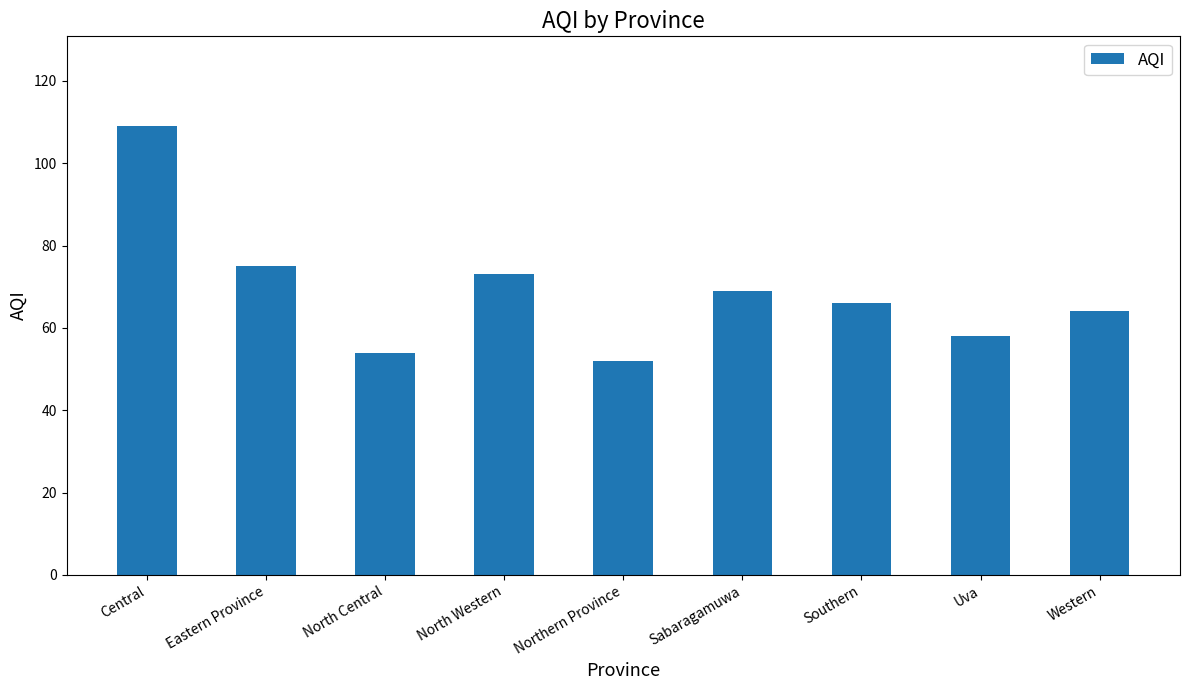

The chart shows a value of 25 at Eastern Province. True or false?

False